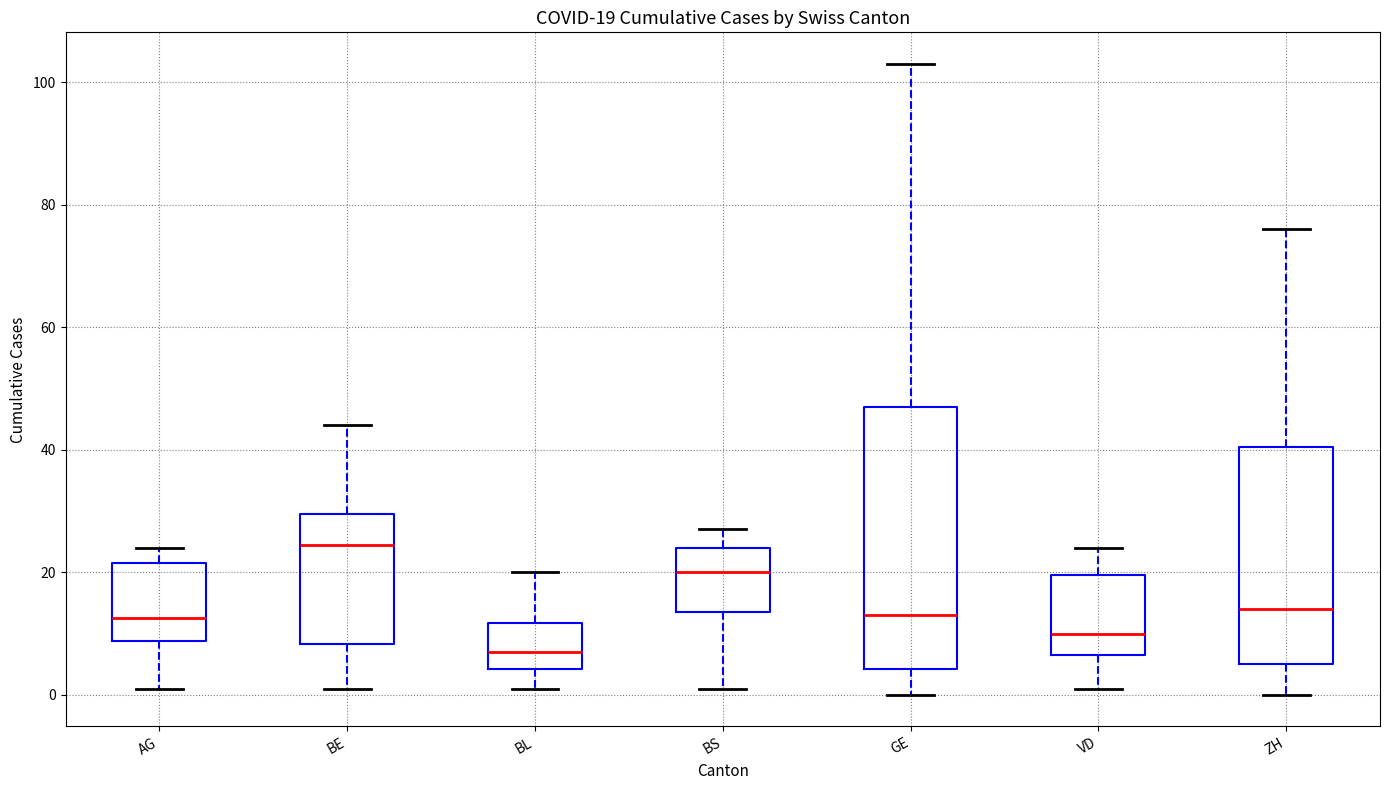

Which box is the tallest, from its lower edge to its upper edge?

GE